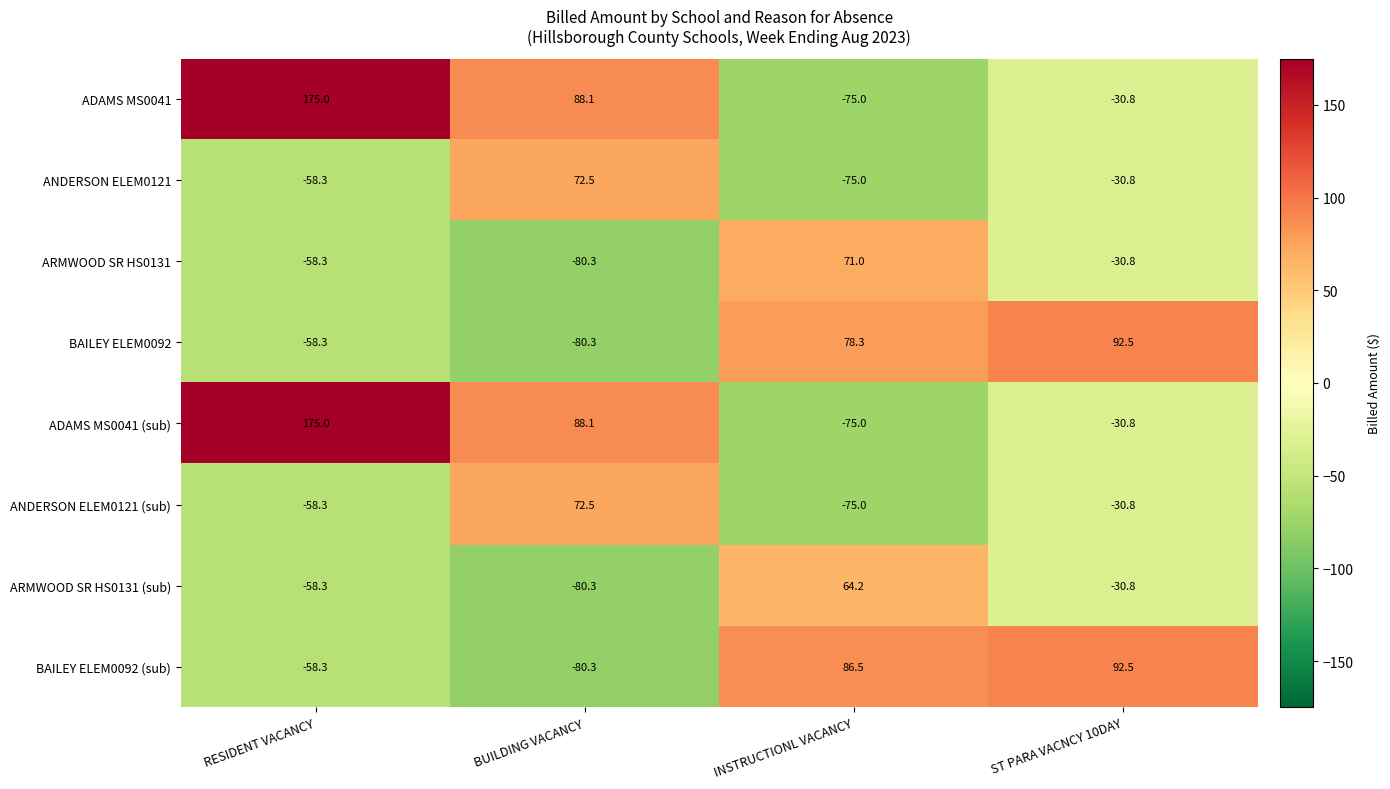

What is the average value of the ARMWOOD SR HS0131 series?

-24.6